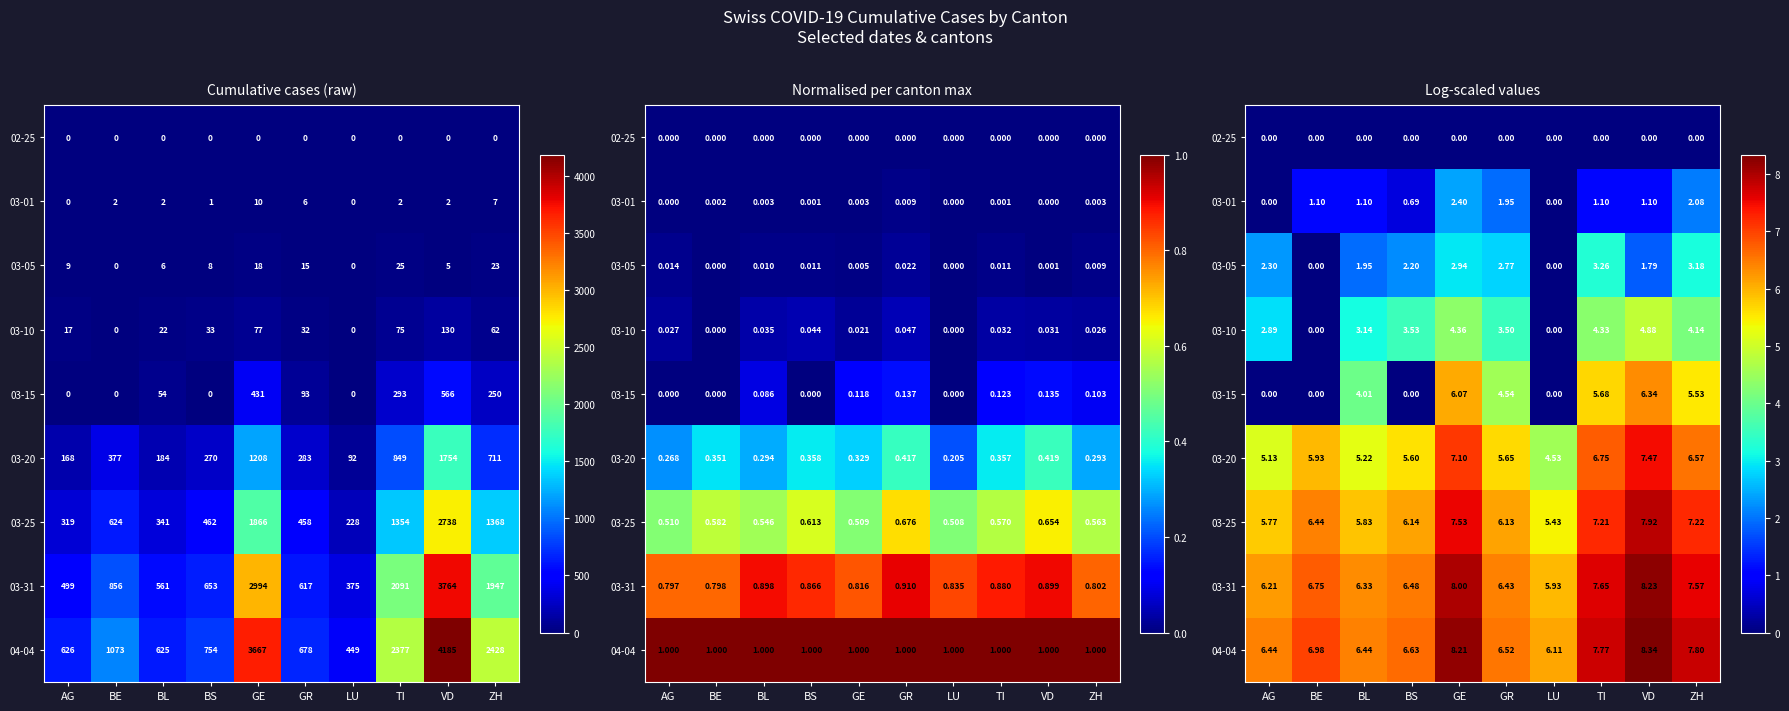

The value of 03-05 at BS is 2.2. True or false?

True